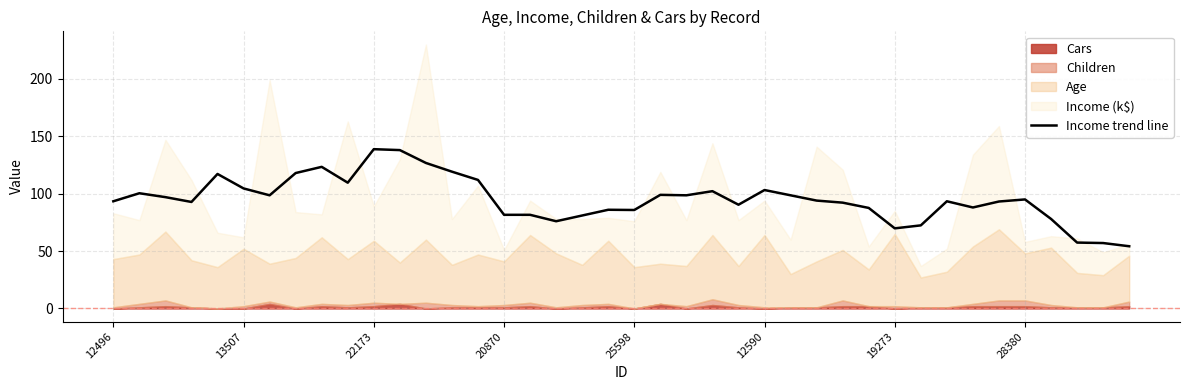

True or false: the data has more than 2 interior local peaks.

True